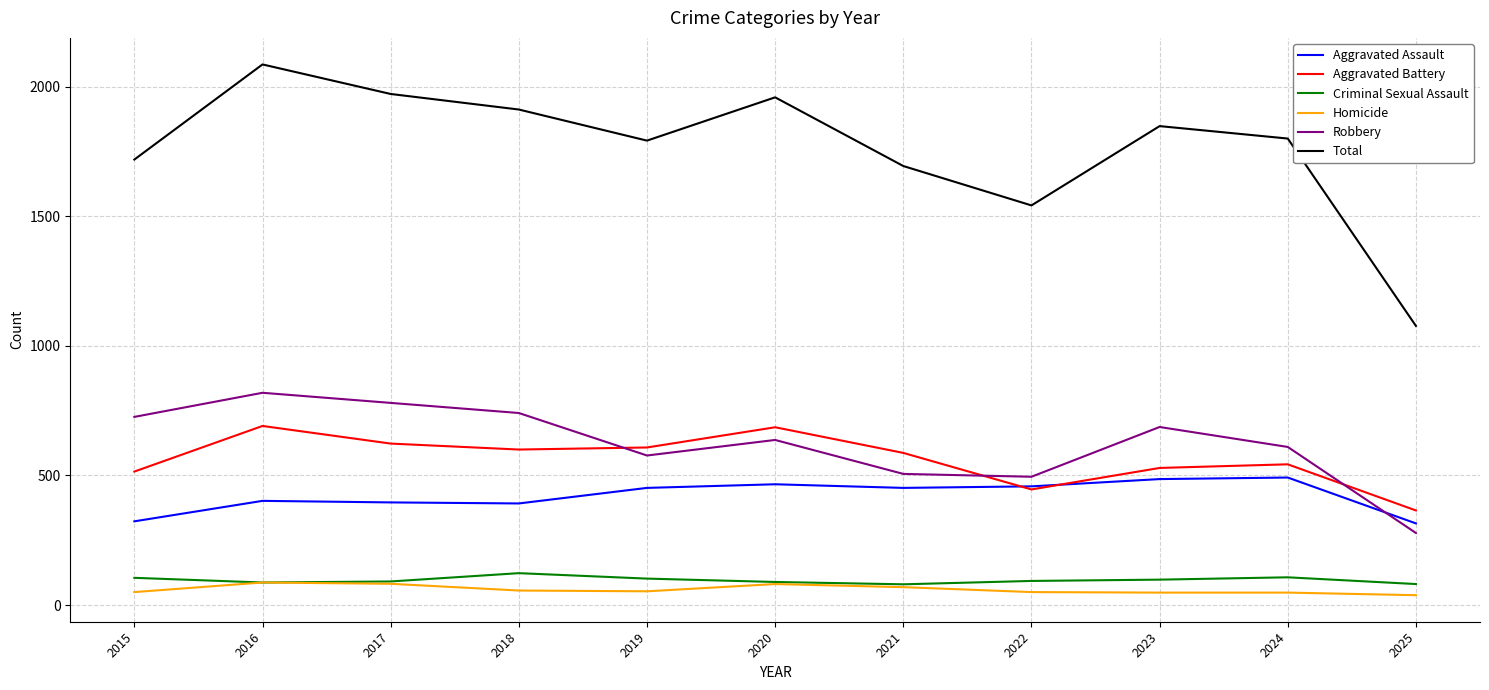

Which series has the largest total across all categories?

Total